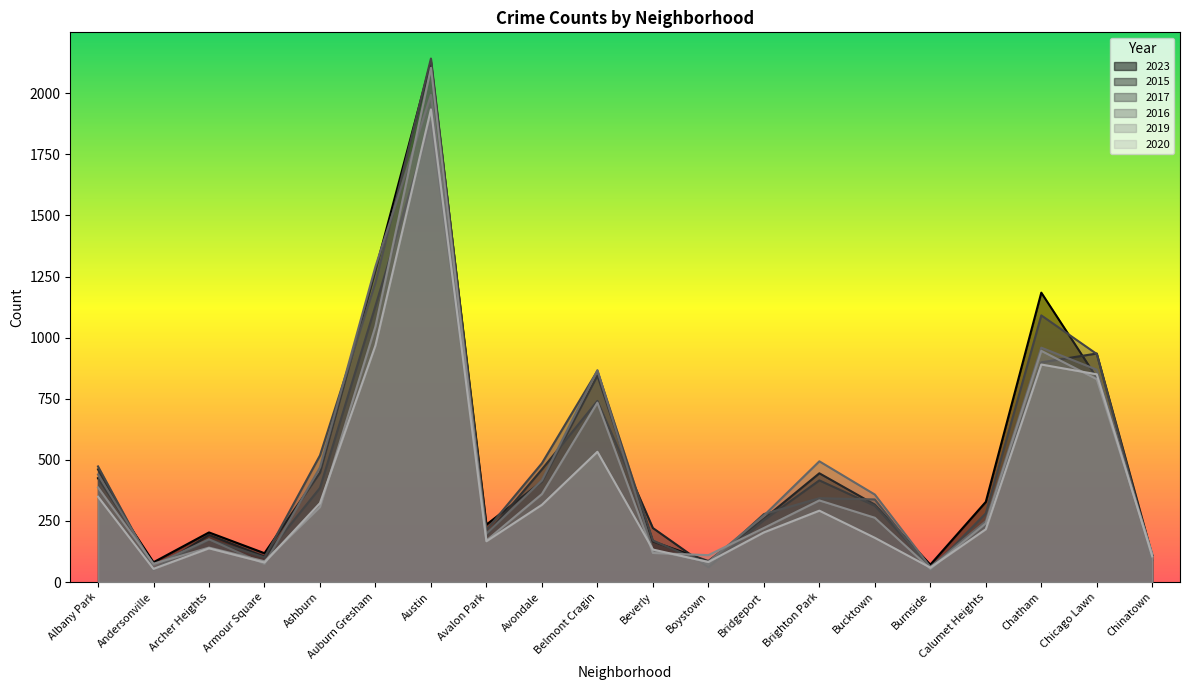

Is the value of 2019 at Armour Square greater than the value of 2015 at Archer Heights?

No